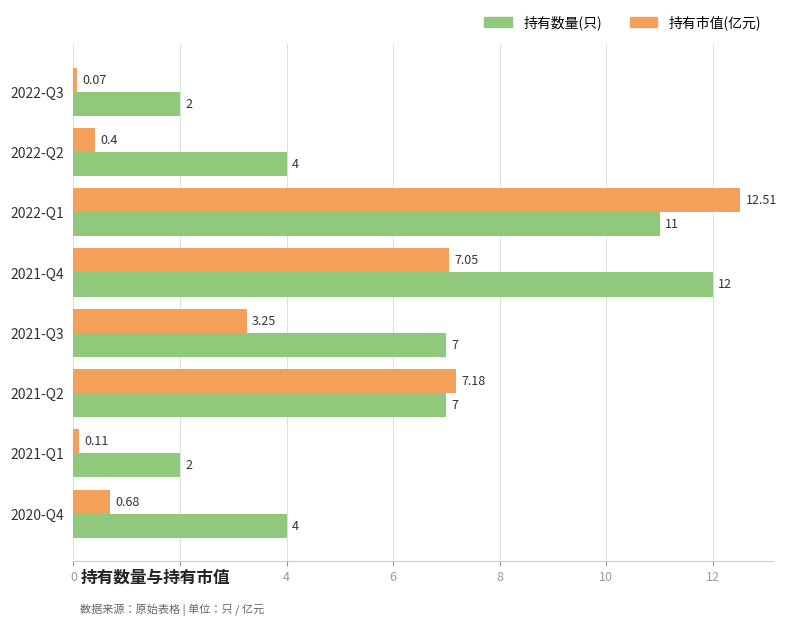

Which series changed the most between 2021-Q4 and 2021-Q3?

持有数量(只)